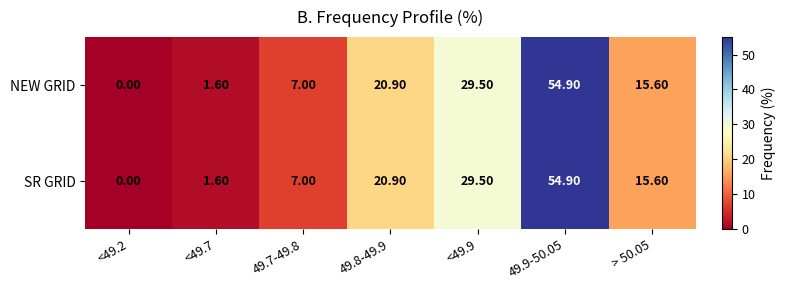

Which category has the lowest value across all series?

<49.2